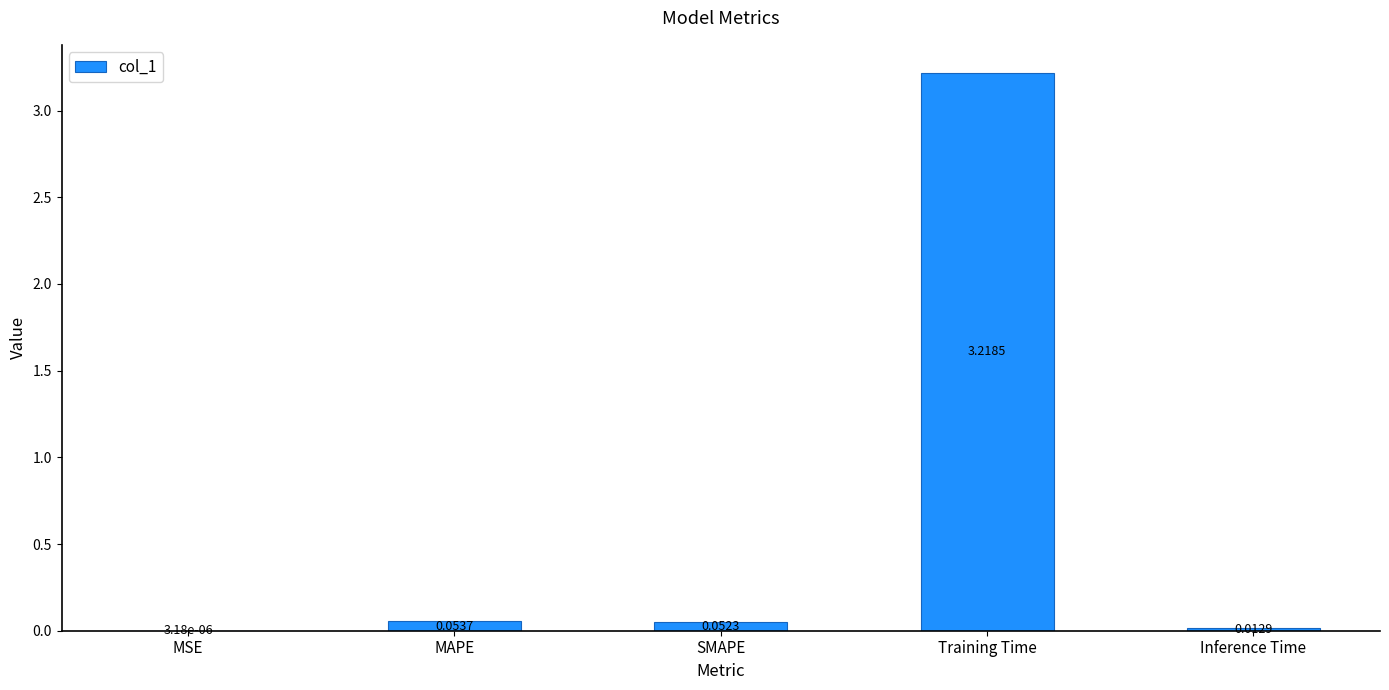

Which label corresponds to the largest value in the chart?

Training Time